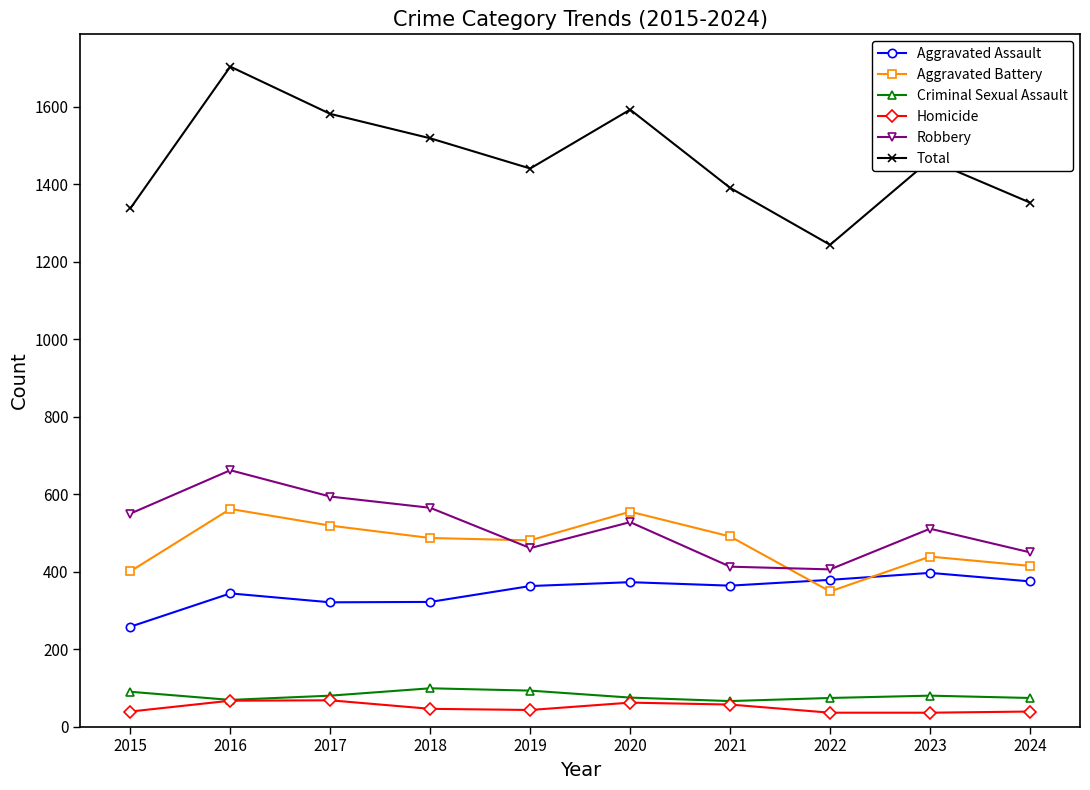

Which series has the largest range (max minus min)?

Total